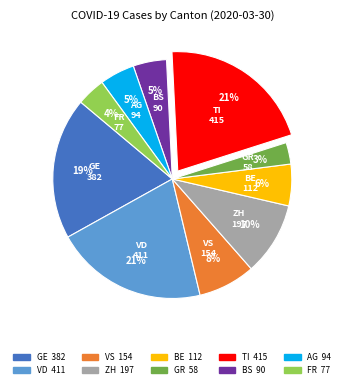

Count the number of slices in the pie.

10